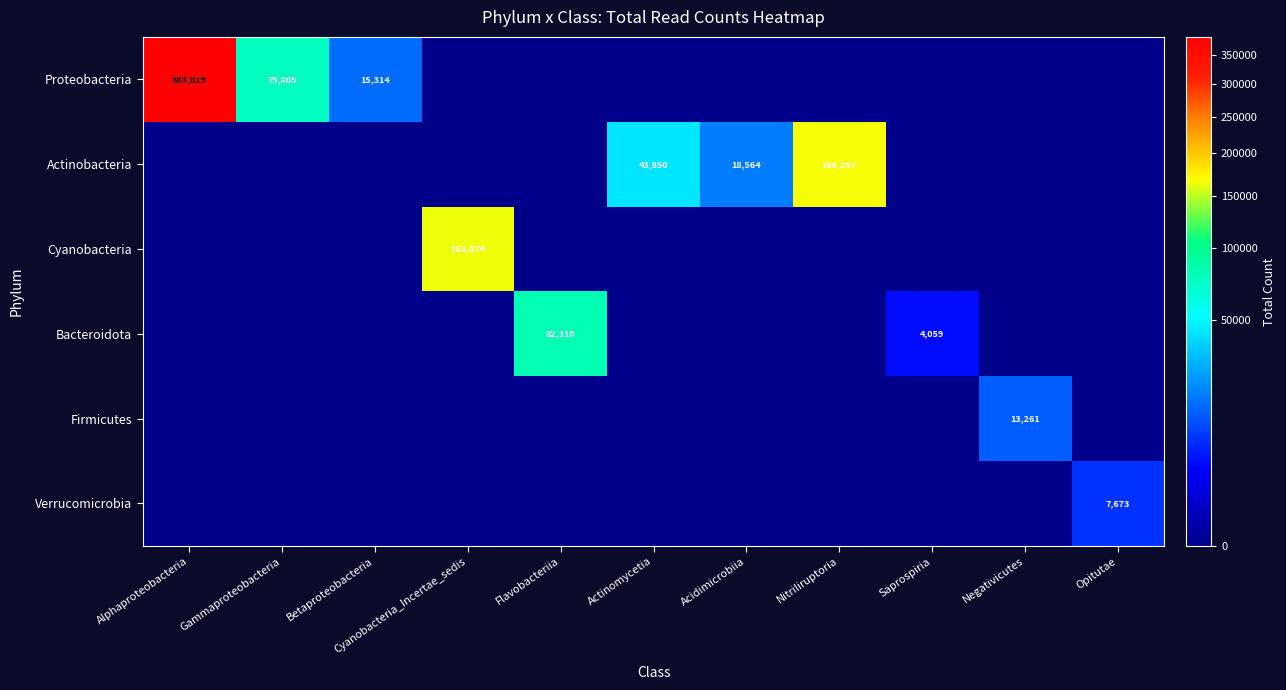

The Proteobacteria series shows 383019 at Alphaproteobacteria. True or false?

True